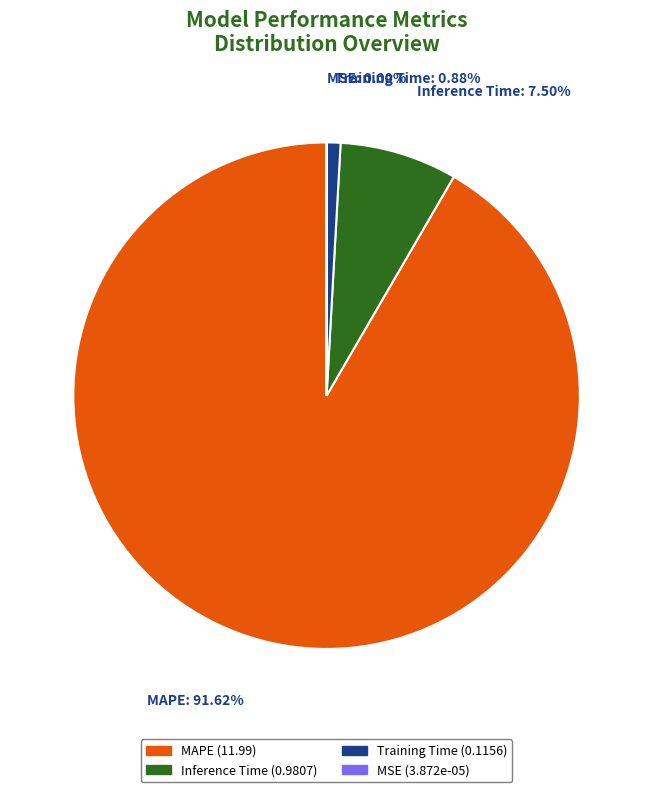

Which slice represents more than half of the pie?

MAPE